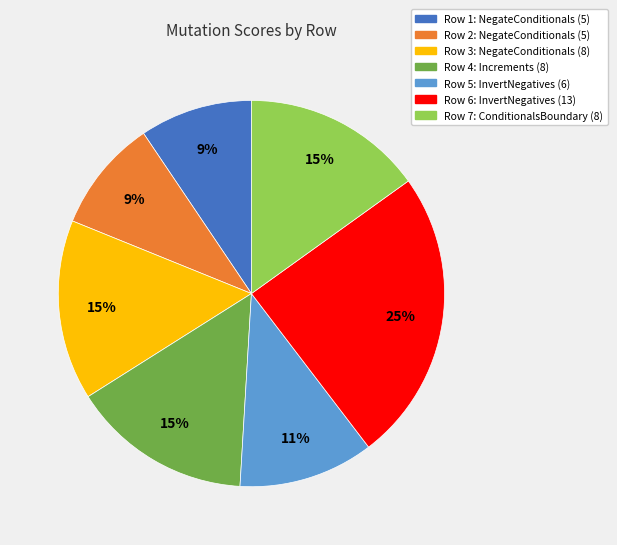

Do Row 1: NegateConditionals (5) and Row 4: Increments (8) together represent more than half of the pie?

No